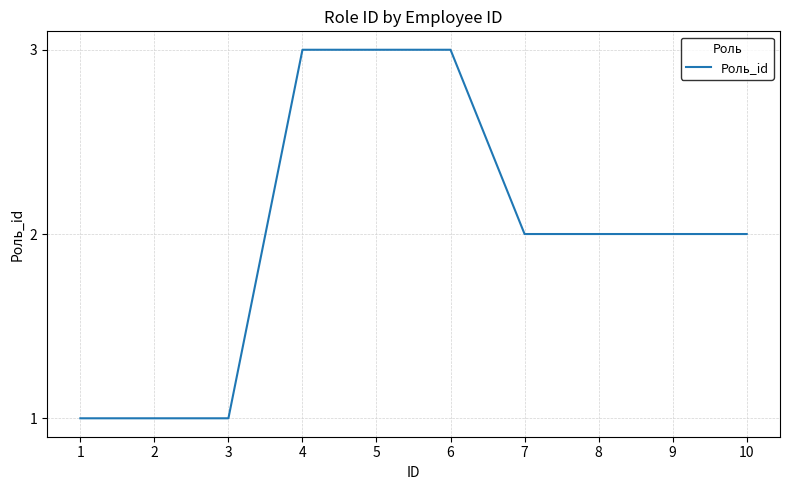

What is the greatest value displayed?

3